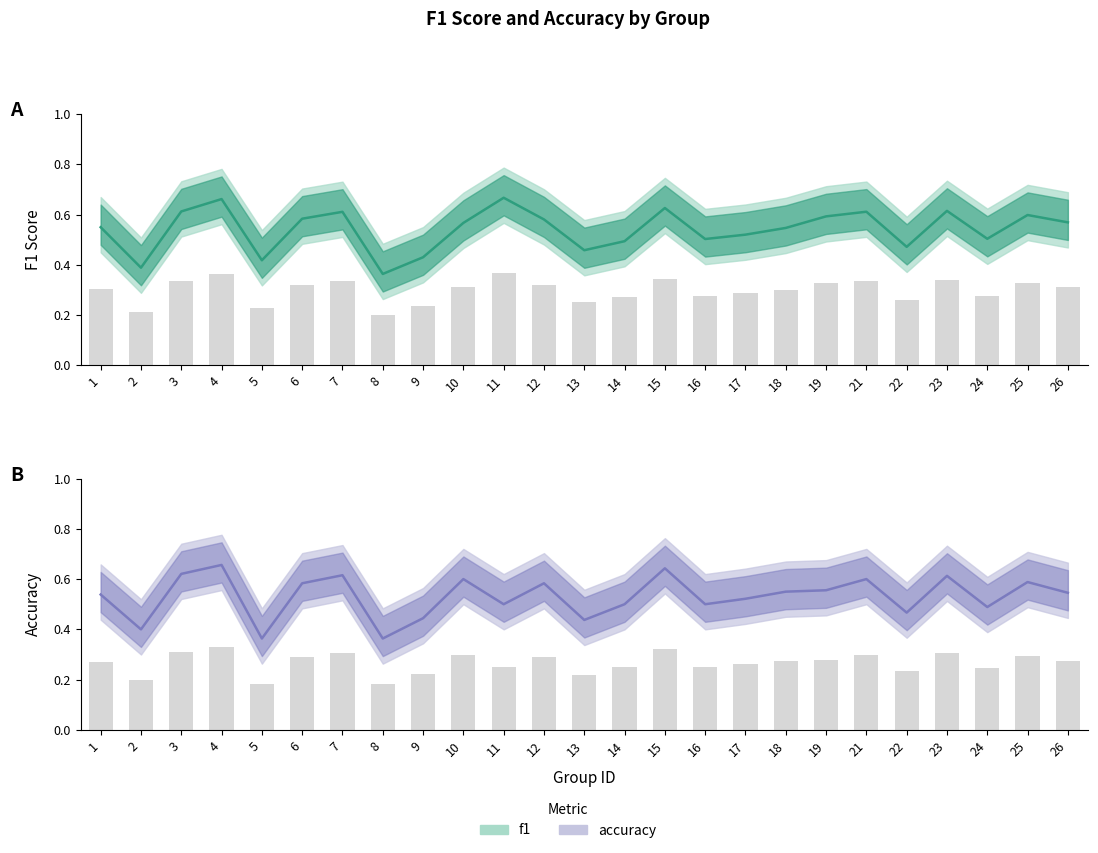

Reading right to left, transcribe all the data shown in this chart.

f1: 0.6	0.6	0.5	0.6	0.5	0.6	0.6	0.5	0.5	0.5	0.6	0.5	0.5	0.6	0.7	0.6	0.4	0.4	0.6	0.6	0.4	0.7	0.6	0.4	0.5
accuracy: 0.5	0.6	0.5	0.6	0.5	0.6	0.6	0.6	0.5	0.5	0.6	0.5	0.4	0.6	0.5	0.6	0.4	0.4	0.6	0.6	0.4	0.7	0.6	0.4	0.5